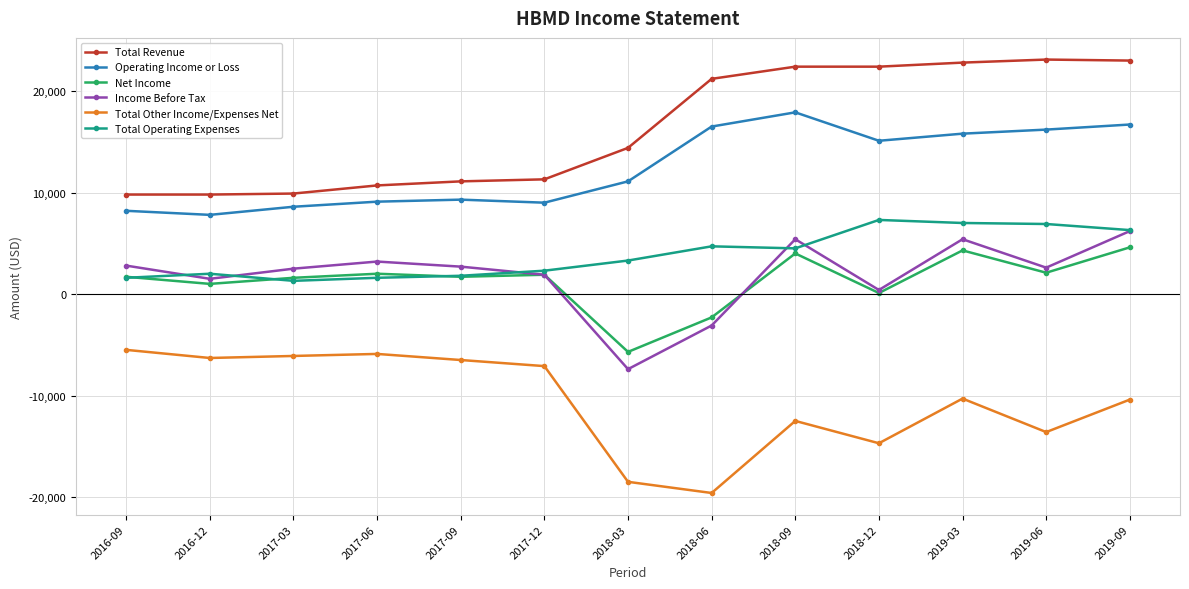

What is the label of the 6th point from the right?

2018-06